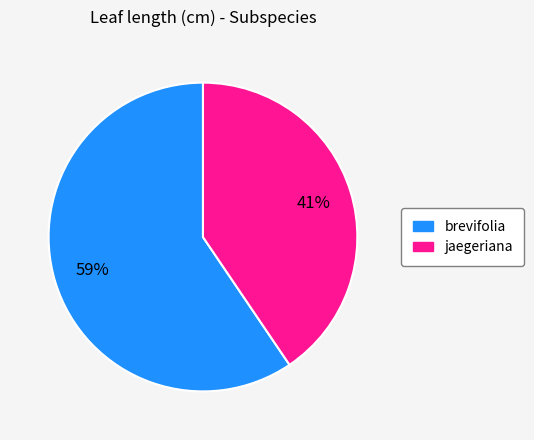

What percentage is the jaegeriana slice, to the nearest percent?

41%